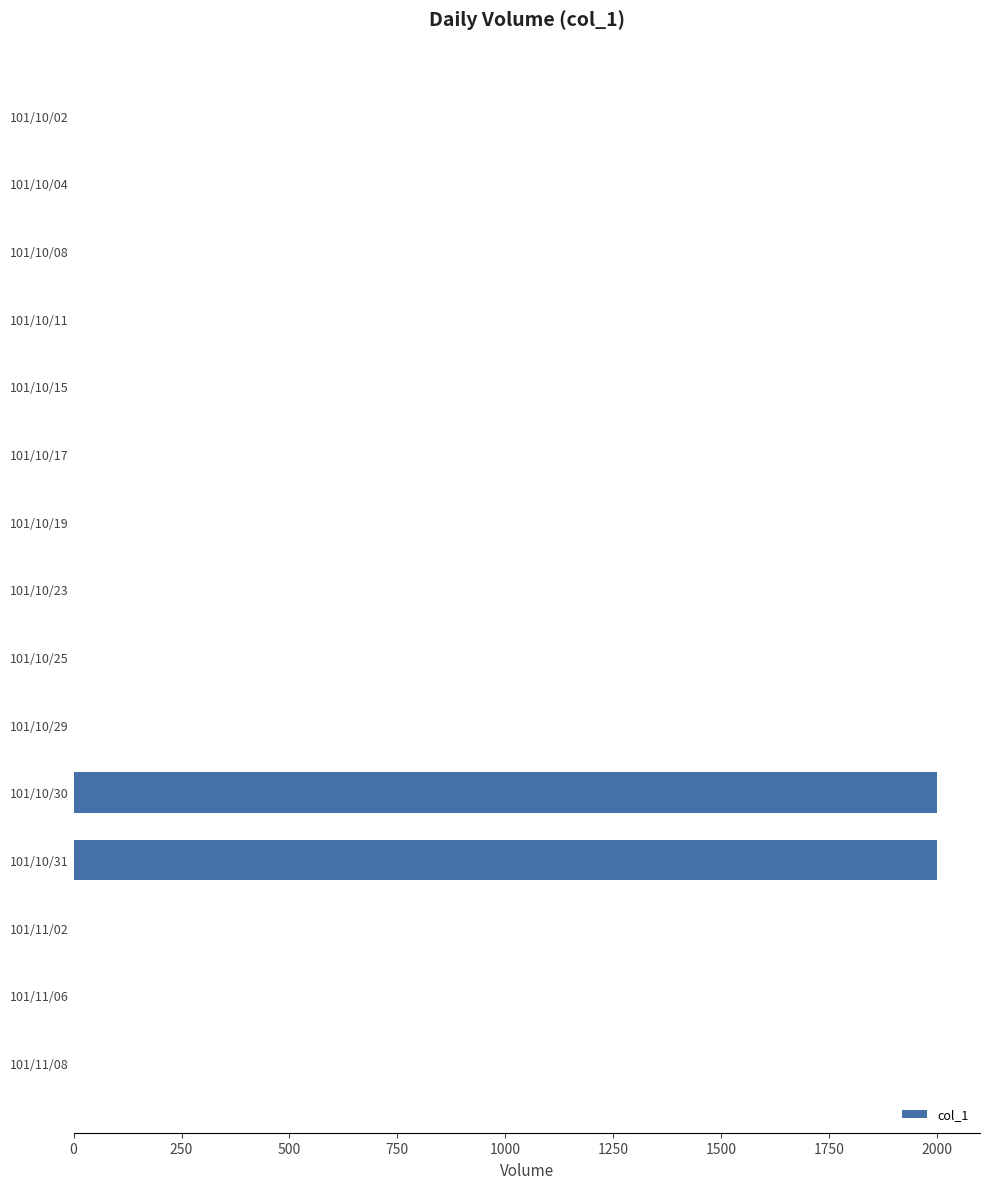

What is the sum of all values?

4000